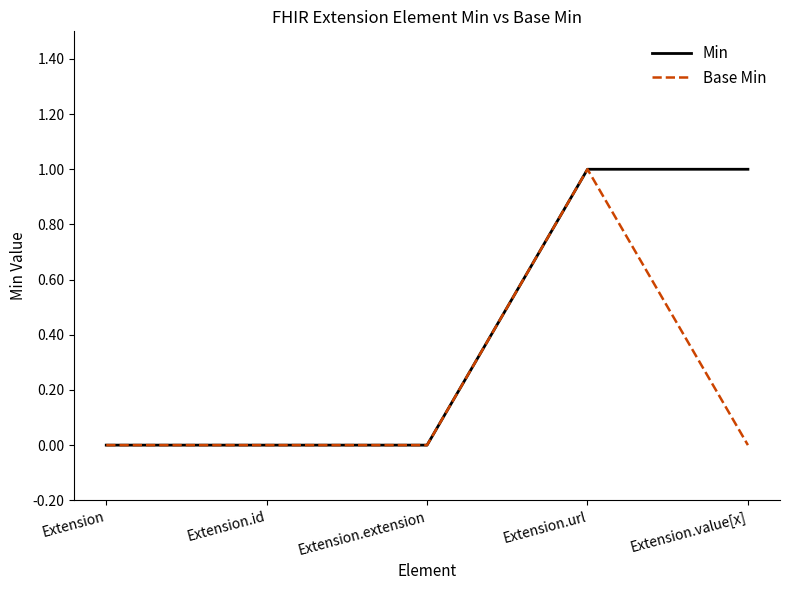

Rank the series by their average value, from lowest to highest.

Base Min, Min